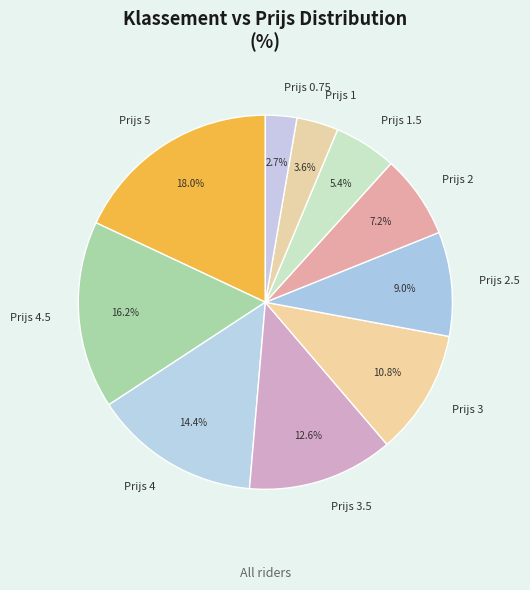

Which category has the smallest portion of the pie?

Prijs 0.75